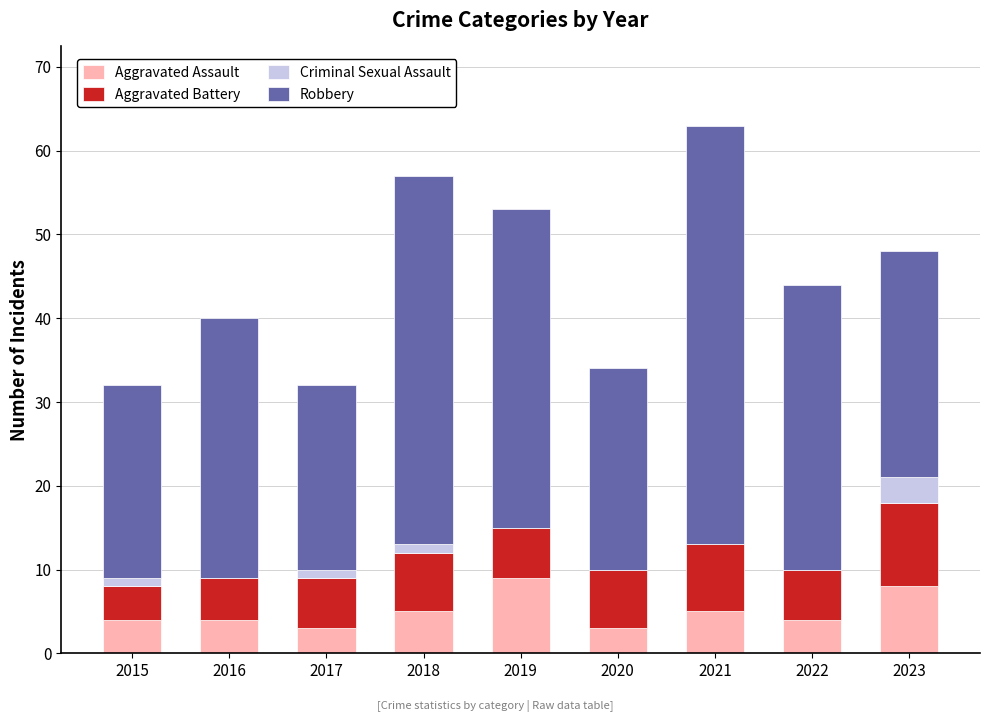

What value does the Aggravated Assault series have at 2020?

3